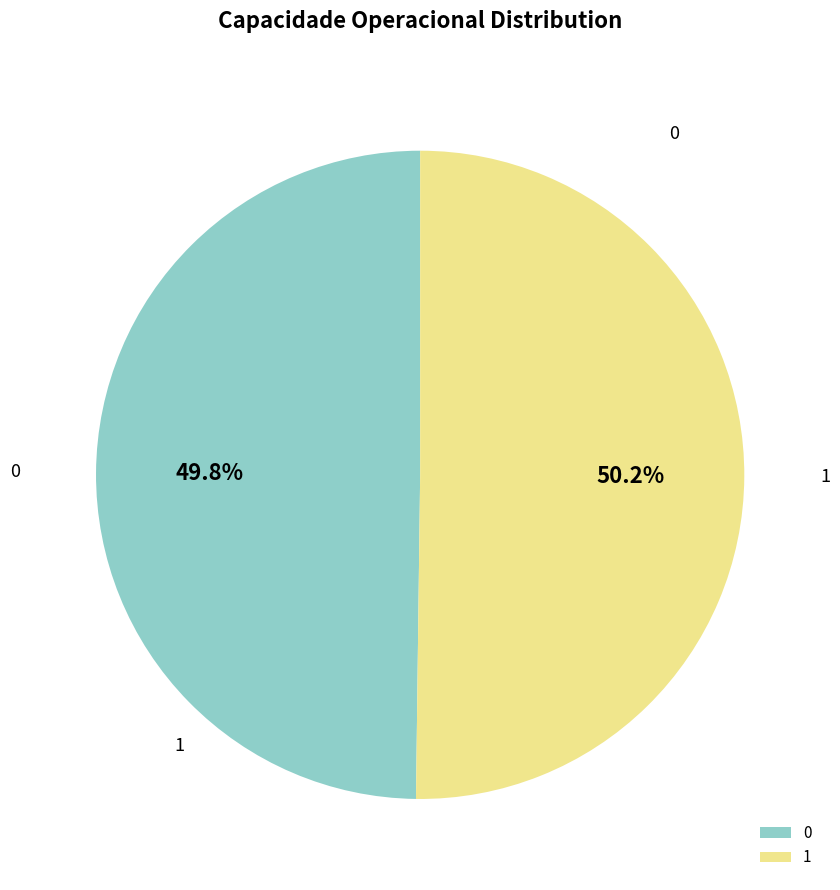

How many slices are in this pie chart?

2